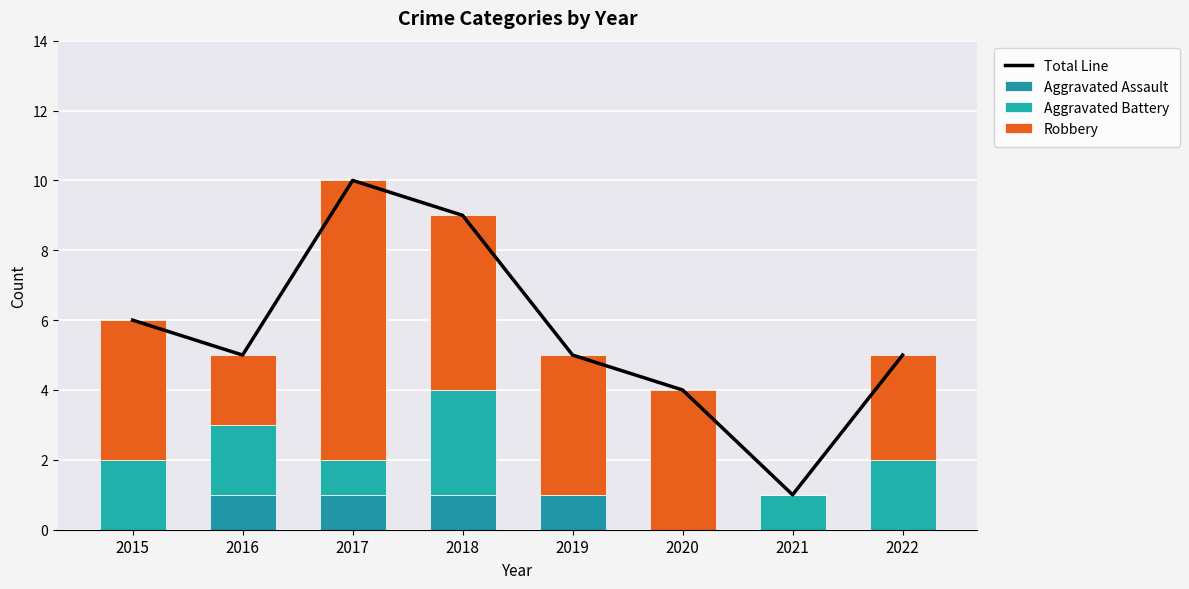

What is the value of the Robbery bar at the 3rd from the left?

8